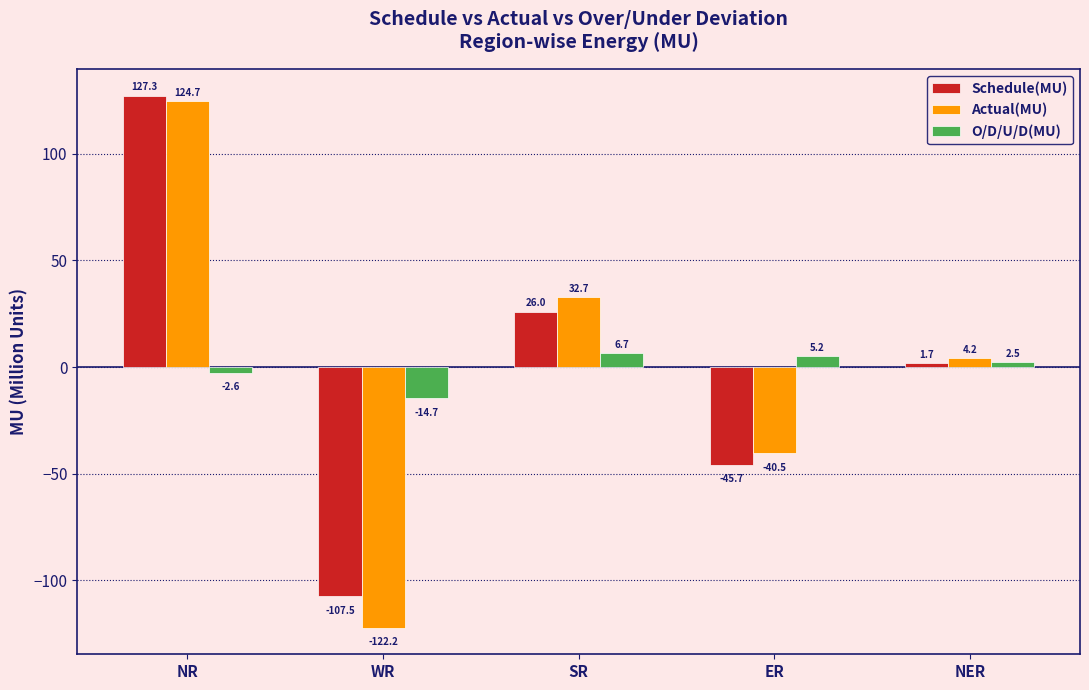

Which label corresponds to the largest value in the chart?

NR